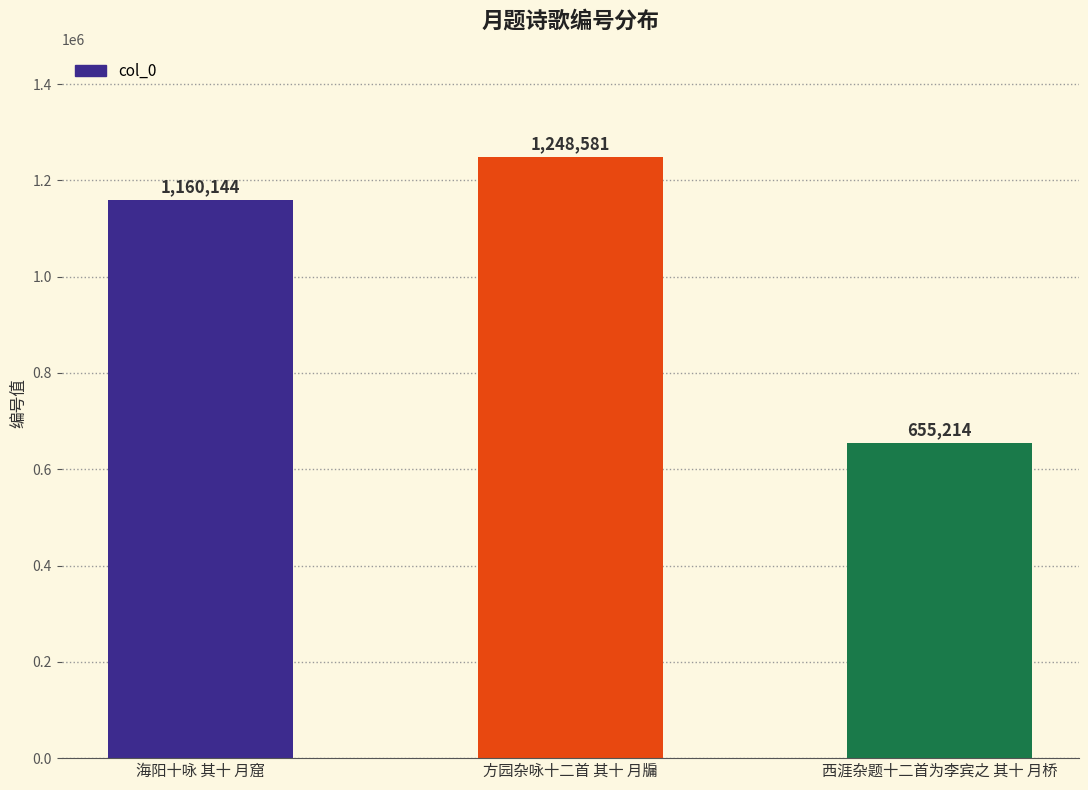

Count the number of data series in this chart.

1